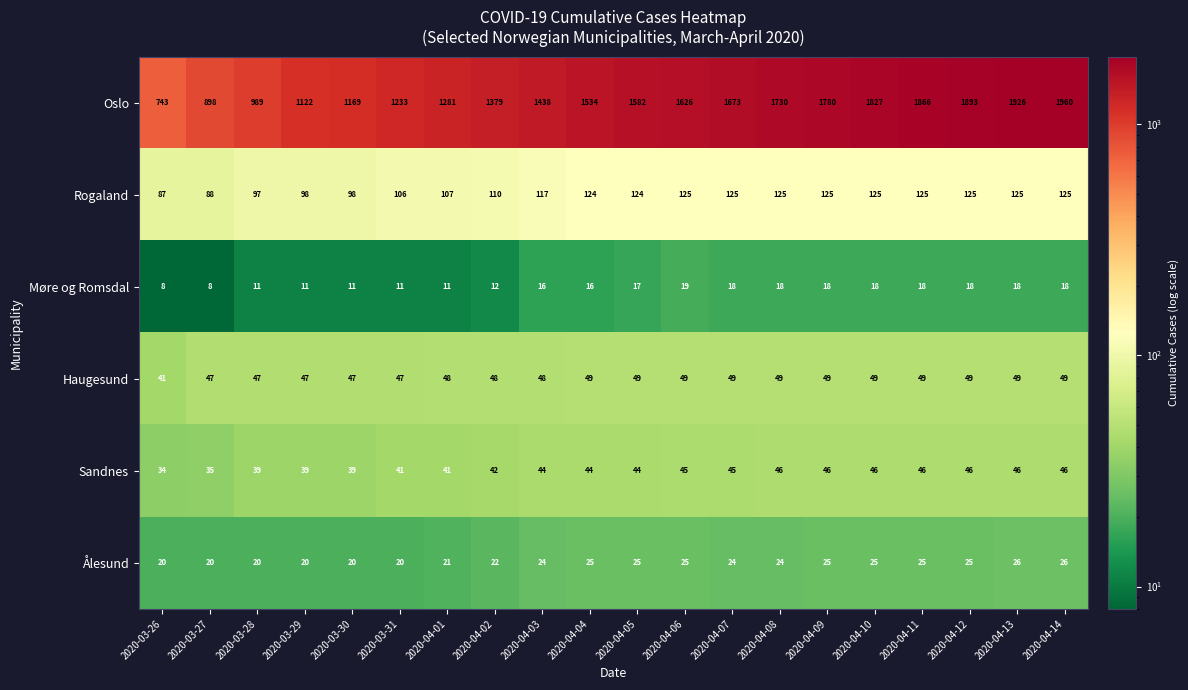

Which series has the largest total across all categories?

Oslo